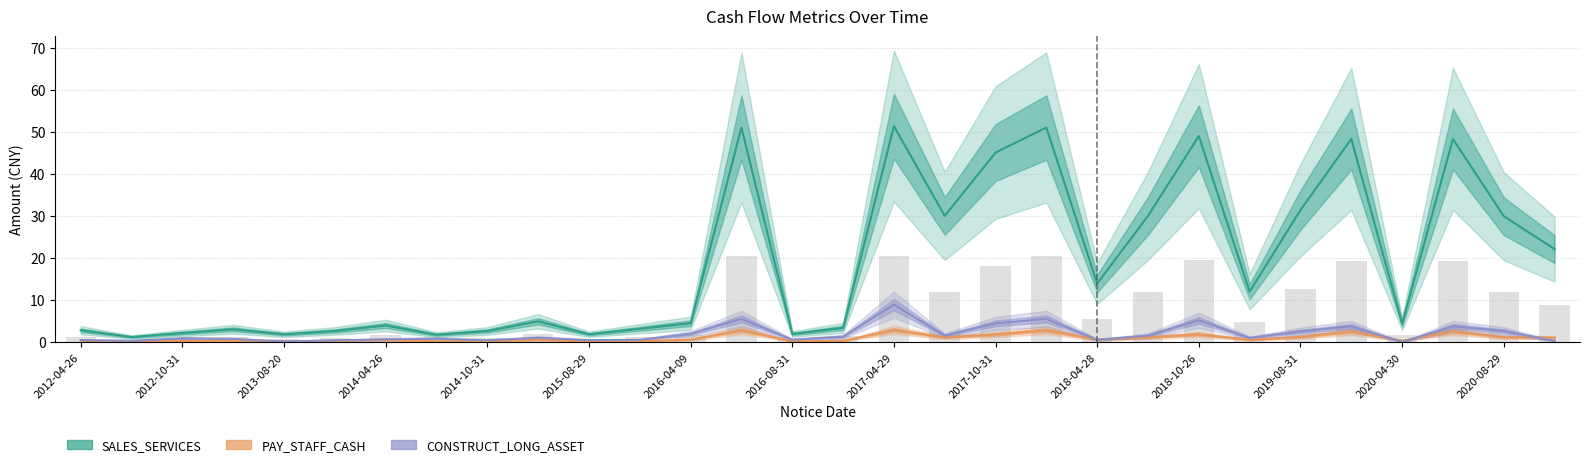

At which label does PAY_STAFF_CASH reach its minimum?

2015-08-29